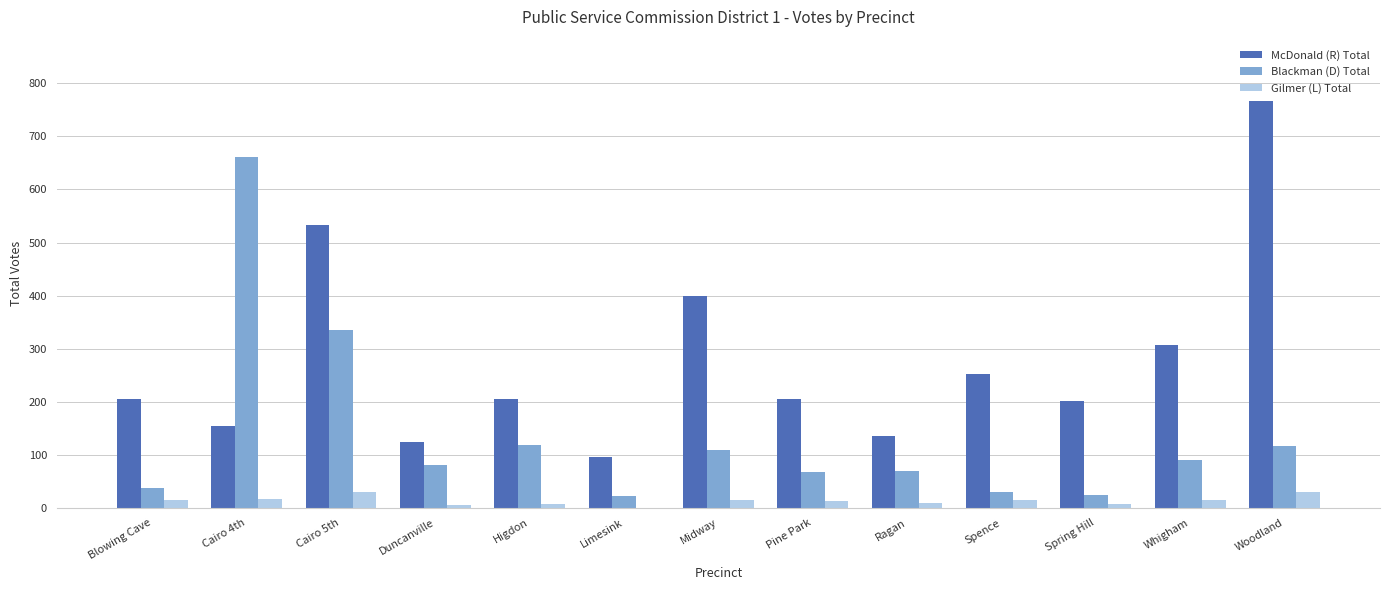

The McDonald (R) Total series shows 34 at Duncanville. True or false?

False